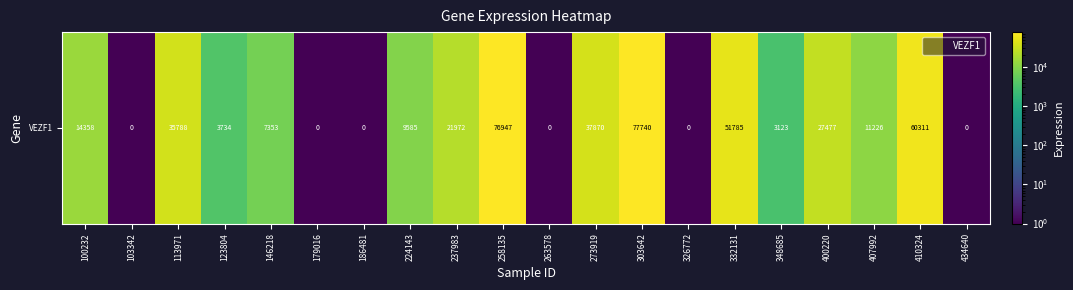

What is the sum of all values?

439272.0